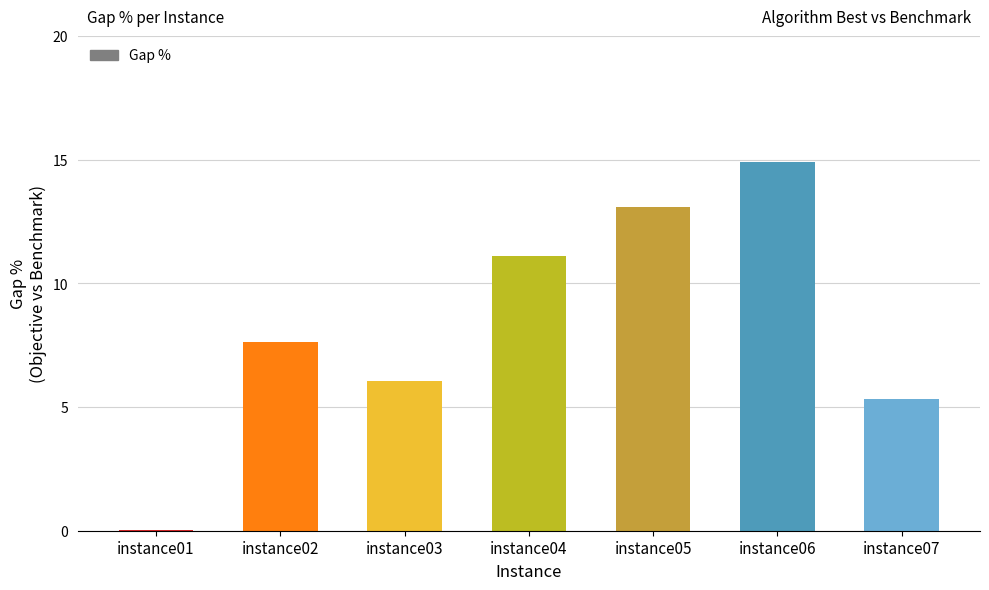

What is the maximum value shown in the chart?

14.9